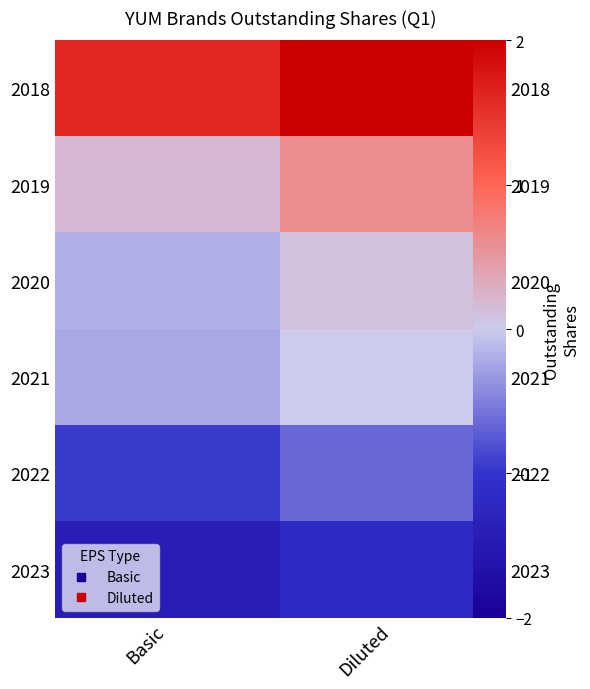

At which category does the chart reach its peak across all series?

Diluted